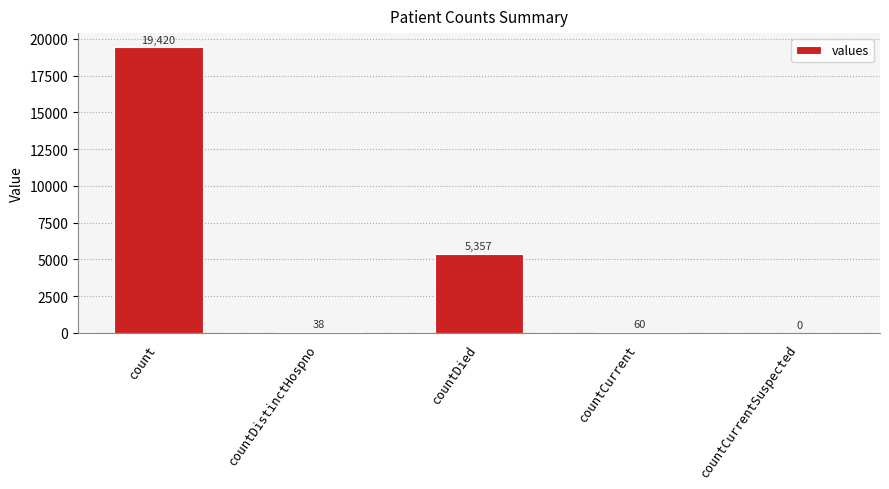

The chart shows a value of 60 at countCurrent. True or false?

True